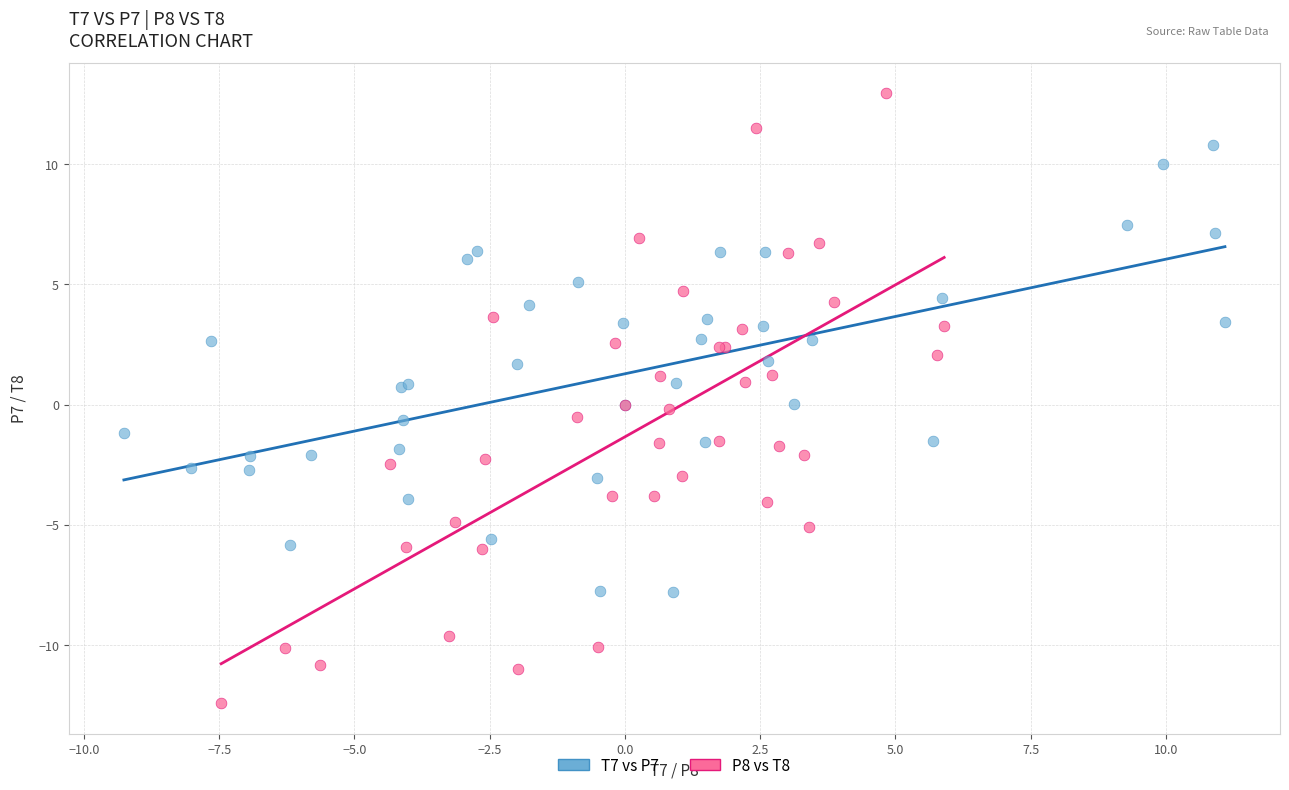

Which series contains the lowest Y value?

P8 vs T8